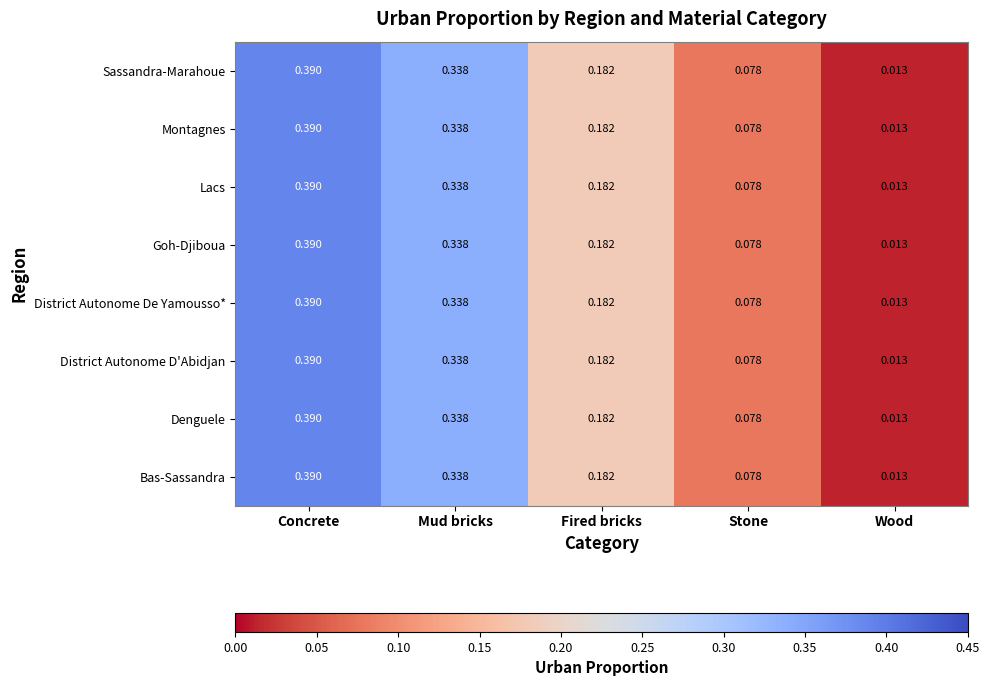

Where is Lacs nearest to the value 0?

Wood